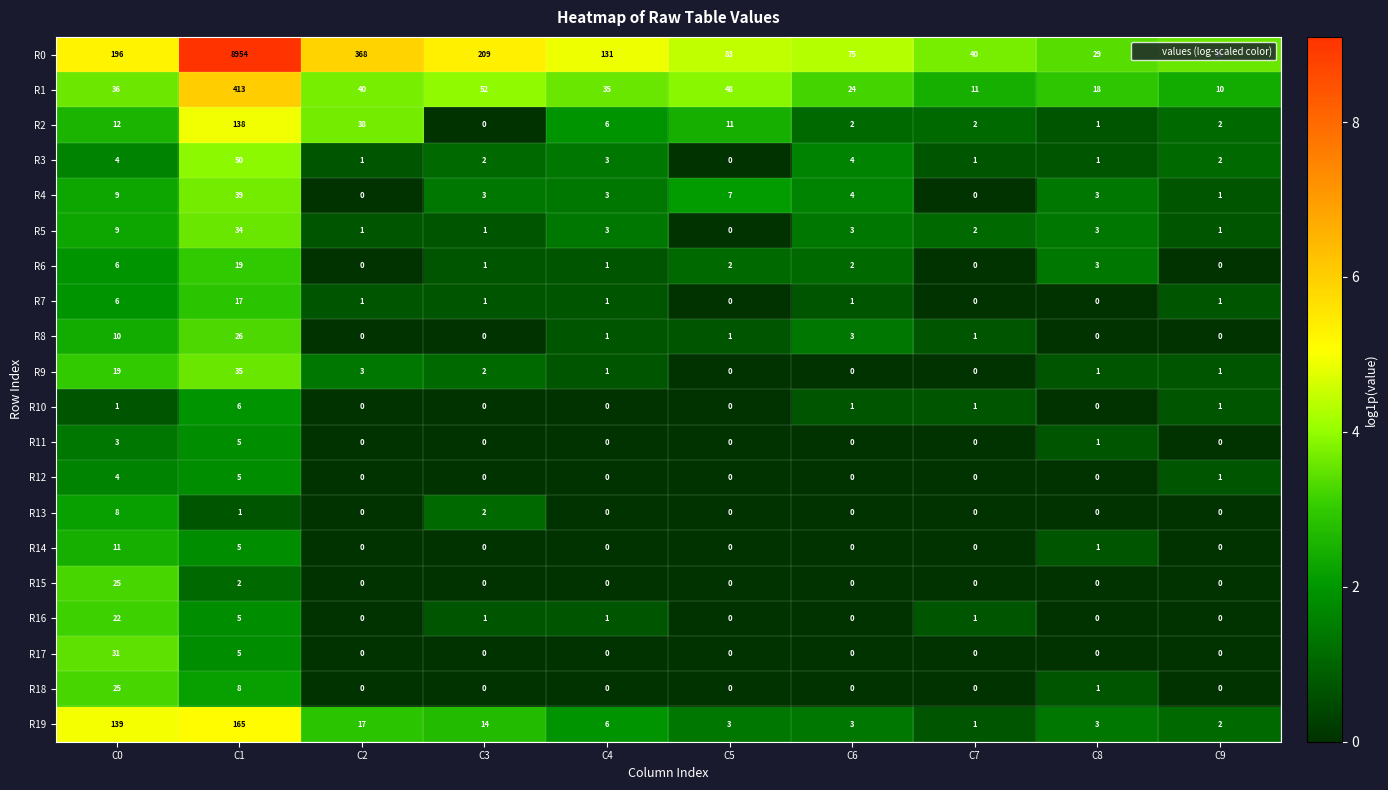

At which label does R0 reach its minimum?

C8